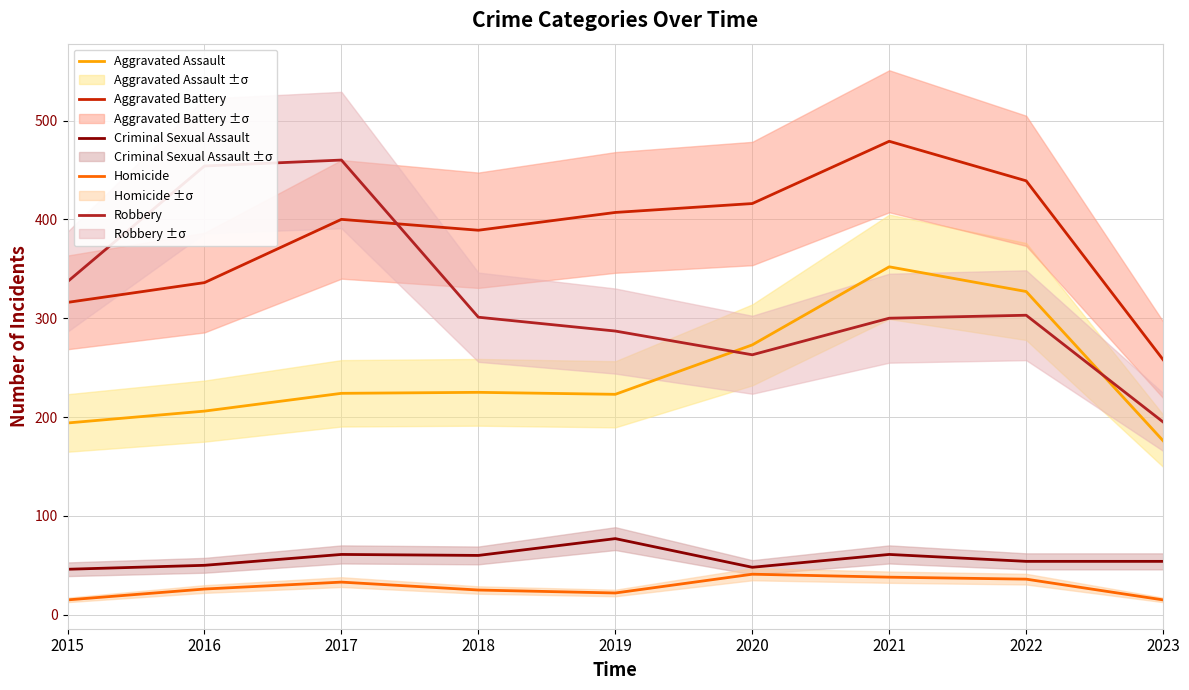

At which category is the sum across all series the highest?

2021